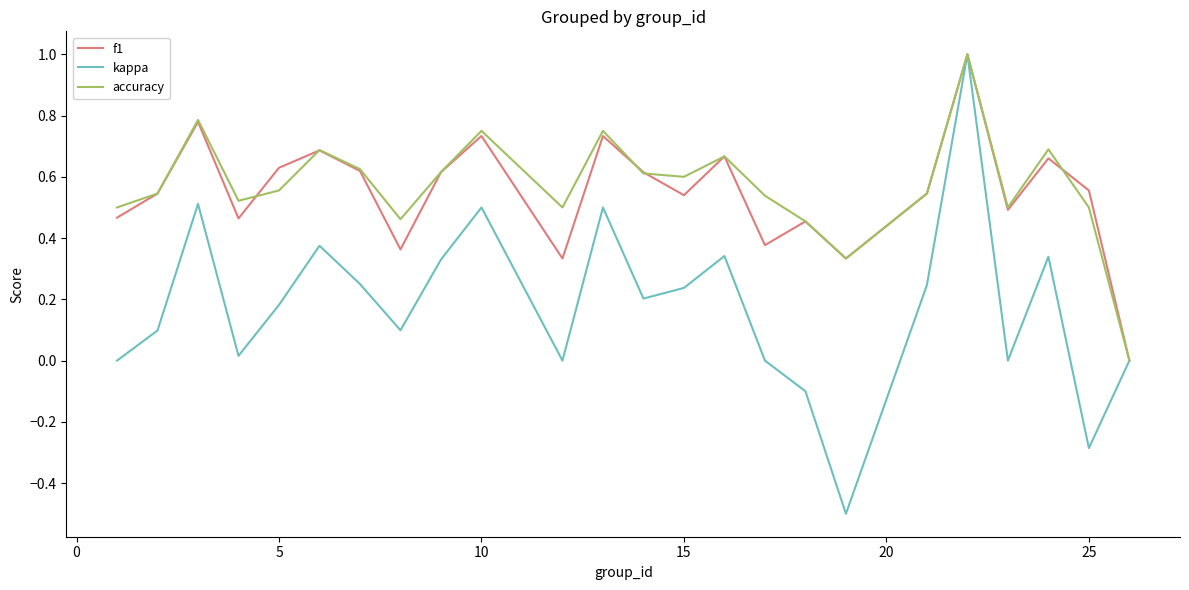

Which series has the largest range (max minus min)?

kappa